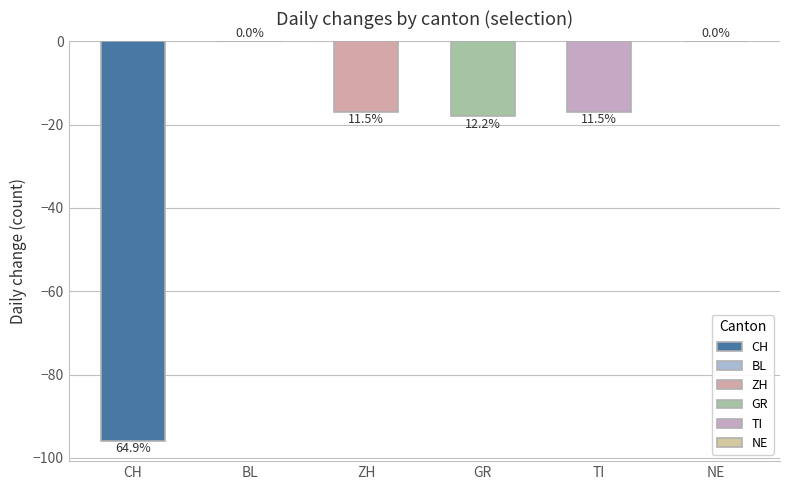

At which label is the value closest to -48?

GR